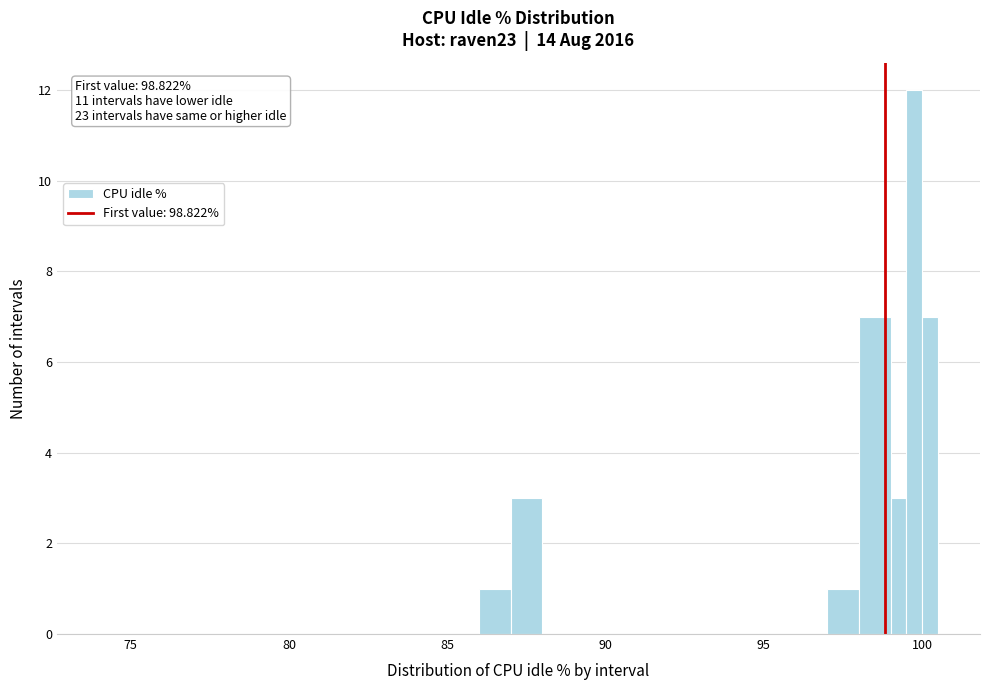

Around what value on the x-axis is the tallest bar? Give the approximate position of its centre, as read against the axis.

100.0